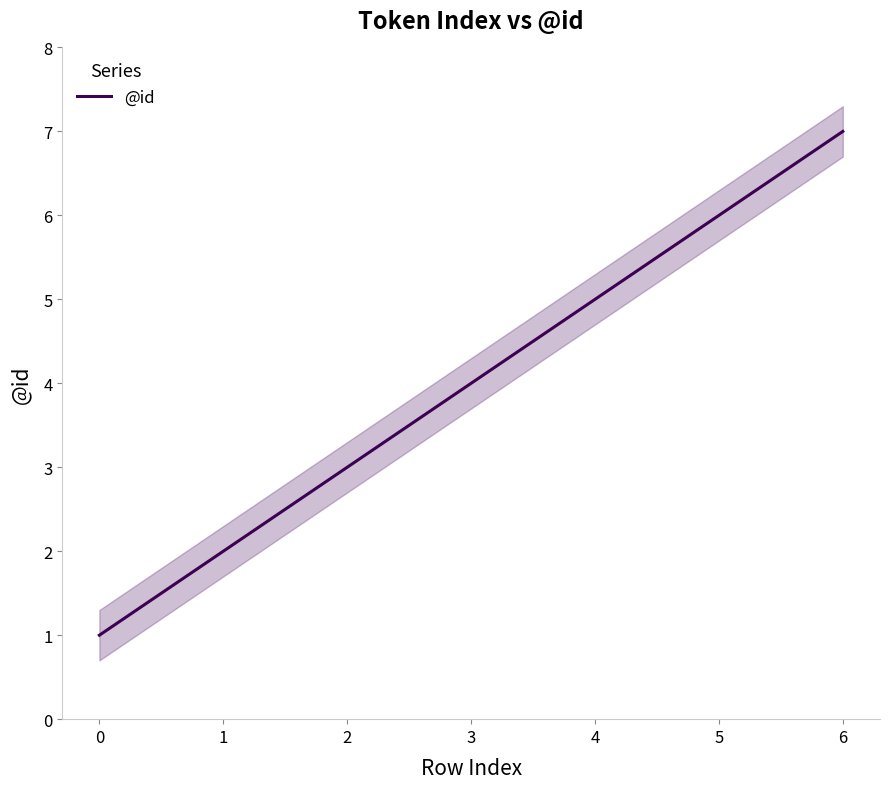

List the labels in order of value, smallest first.

0, 1, 2, 3, 4, 5, 6